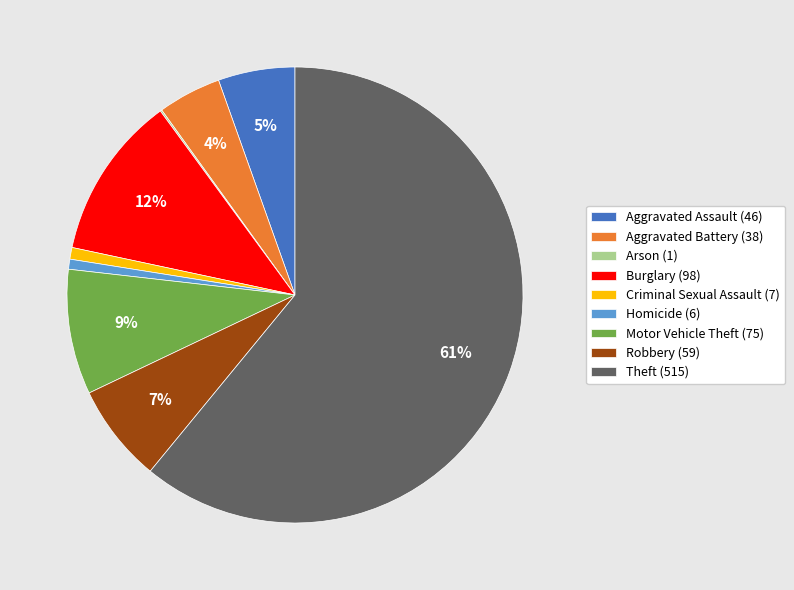

True or false: Motor Vehicle Theft accounts for 21% of the total.

False